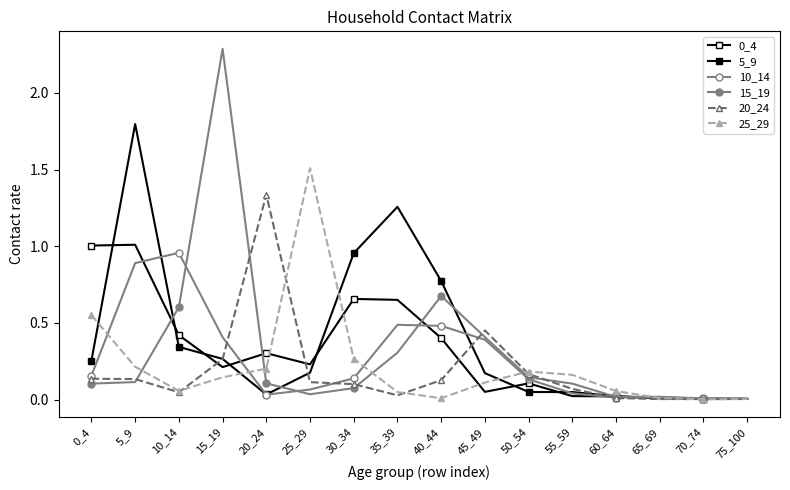

Is it true that 5_9 equals 0.0 at 55_59?

False